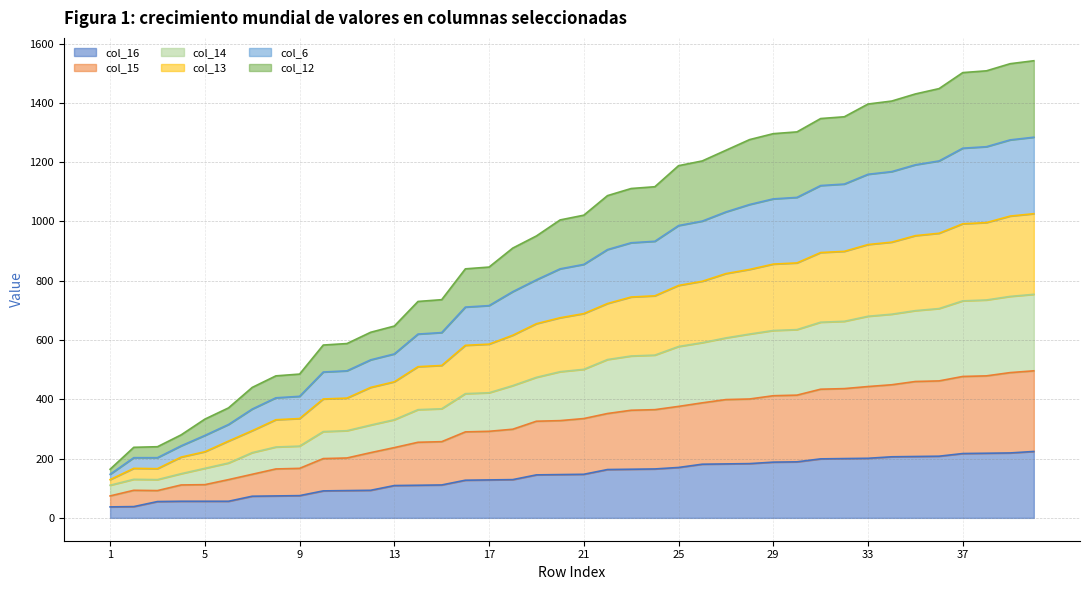

What are all the series names shown in the legend?

col_16, col_15, col_14, col_13, col_6, col_12